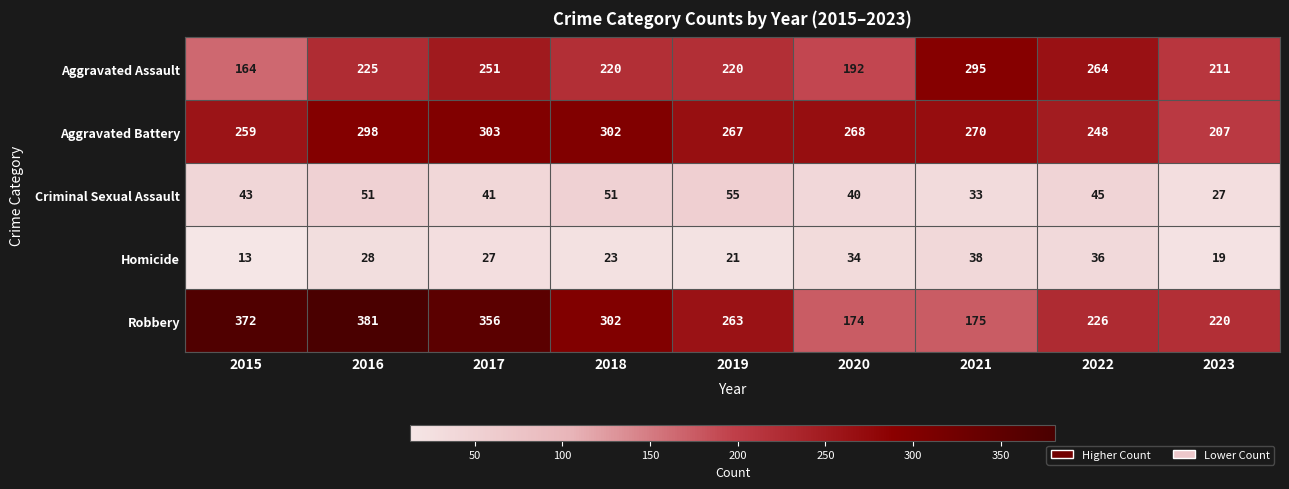

What is the difference between the highest and lowest values at 2021?

262